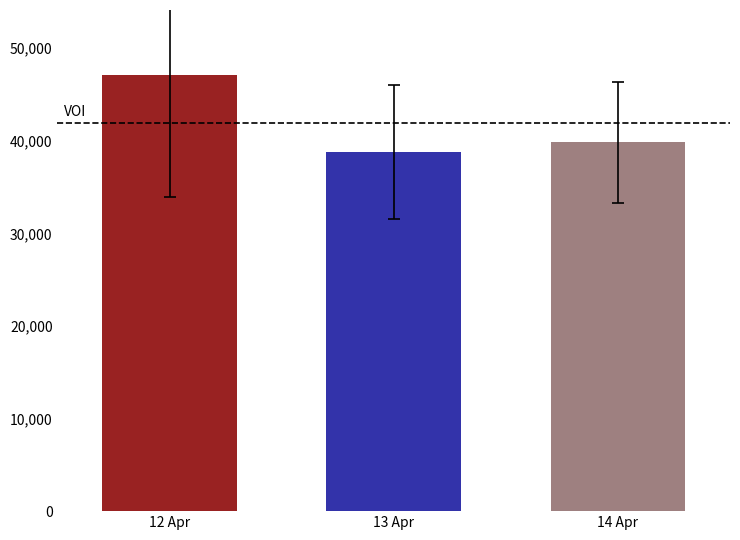

Rank the categories by value from highest to lowest.

12 Apr, 14 Apr, 13 Apr